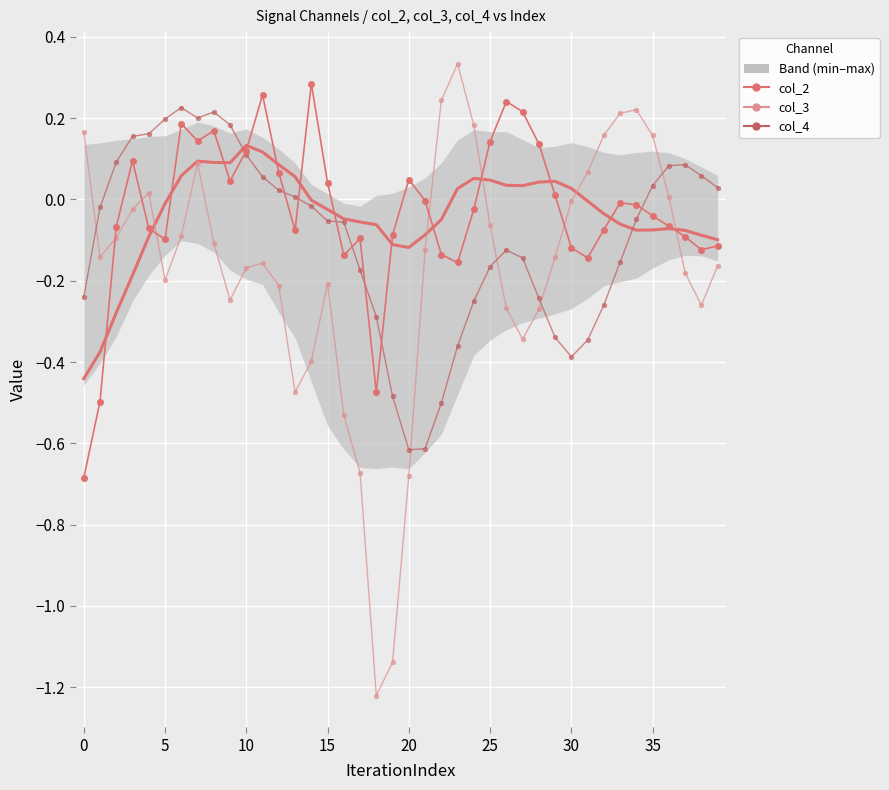

What is the label of the 2nd point from the right?

38